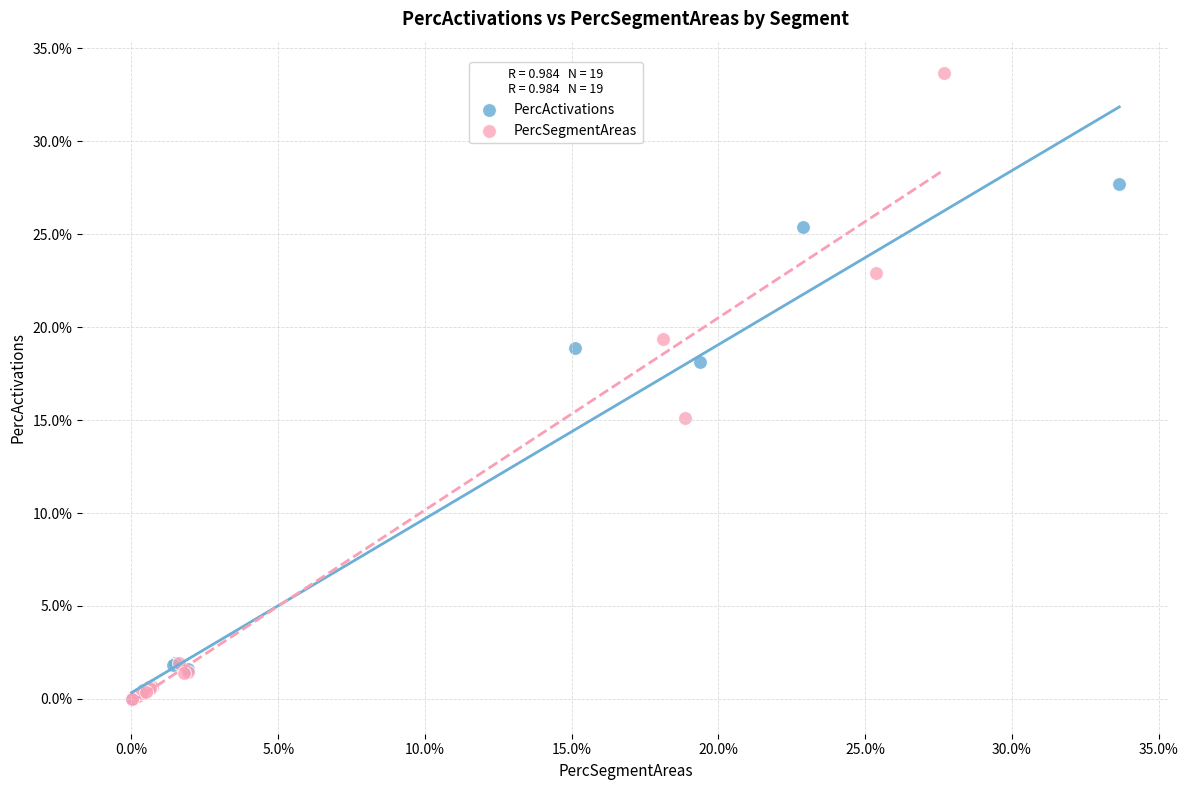

Which series contains the highest Y value?

PercSegmentAreas